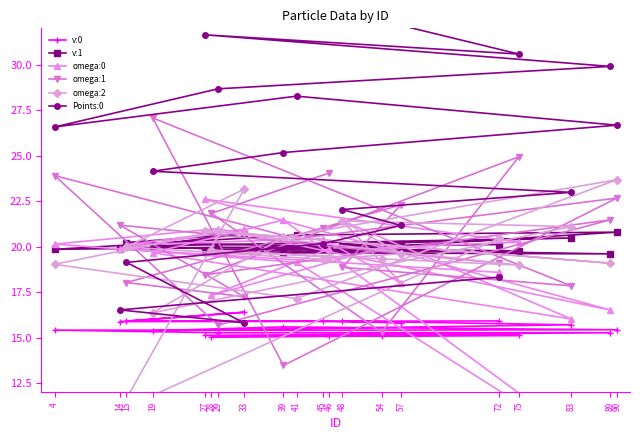

The omega:0 series shows 19.9 at 14. True or false?

True